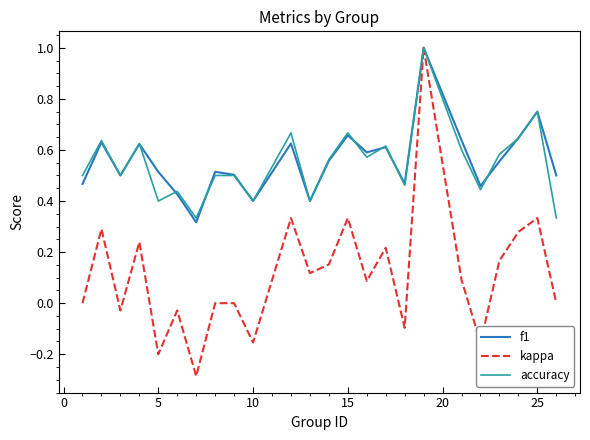

What is the greatest value displayed?

1.0